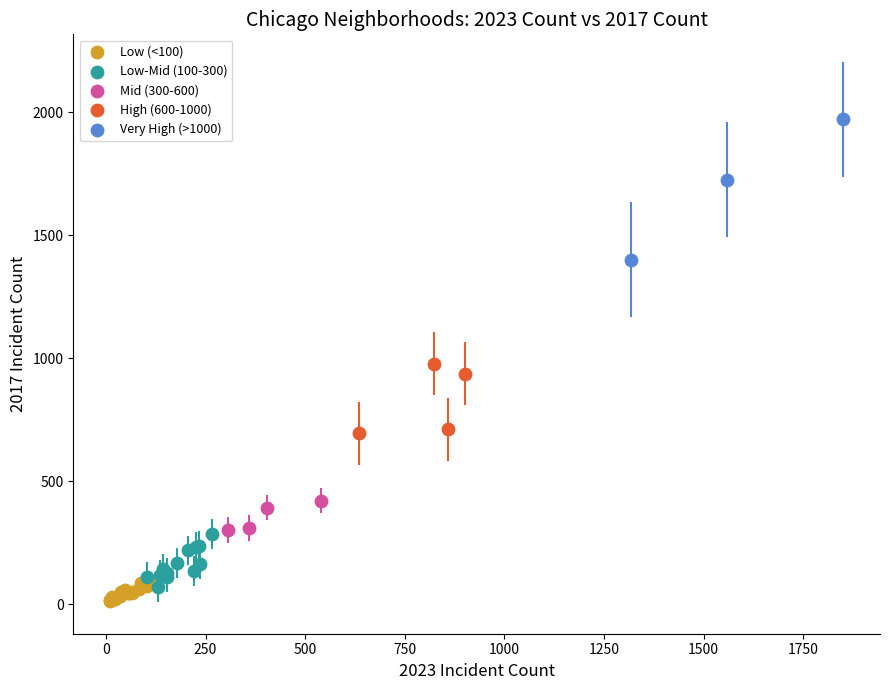

Which series has the largest Y range (max minus min)?

Very High (>1000)